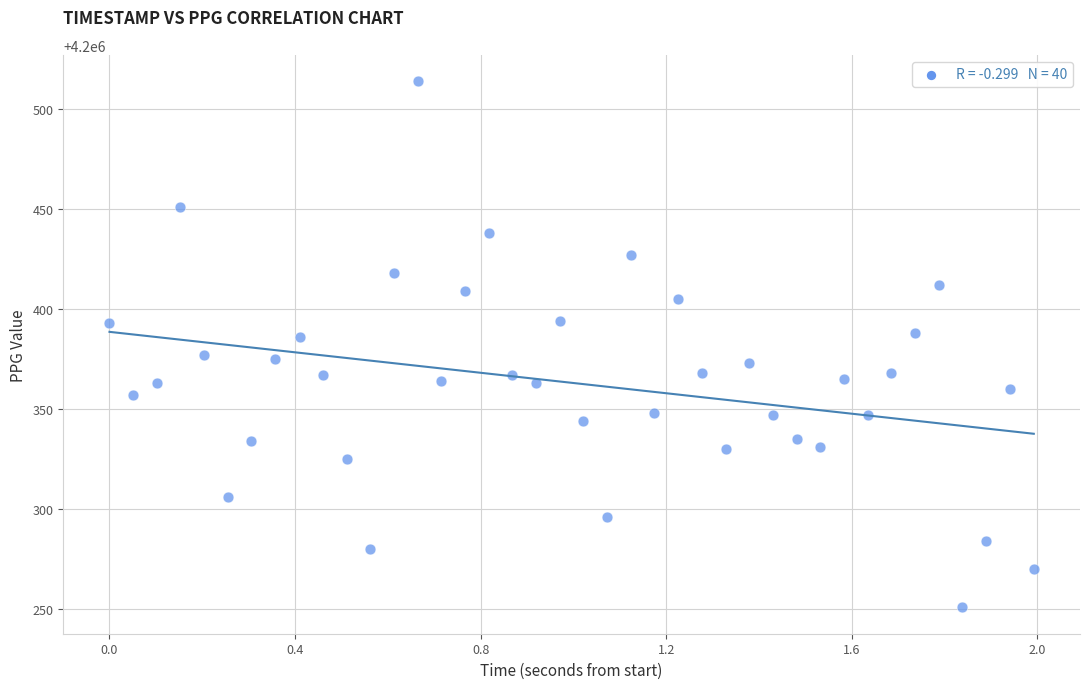

What is the range of Y values (max minus min)?

263